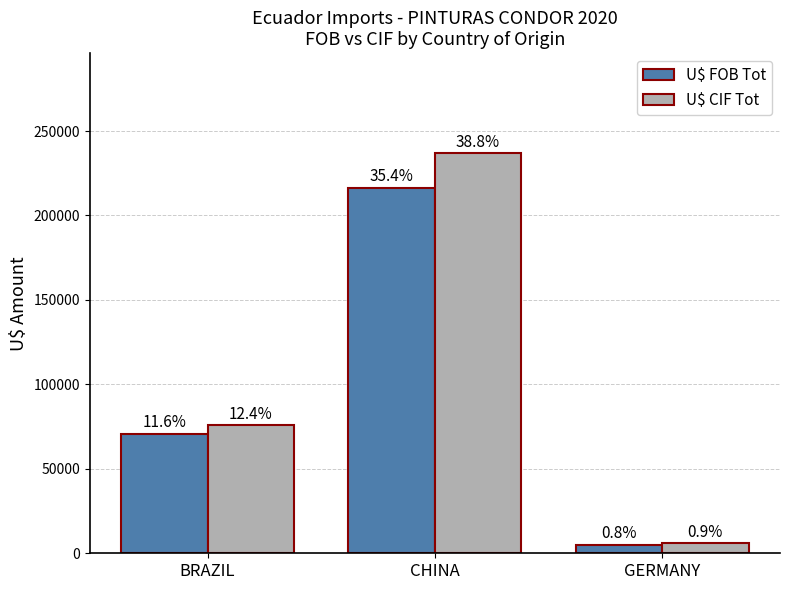

What is the difference between the U$ FOB Tot values at BRAZIL and CHINA?

145733.2